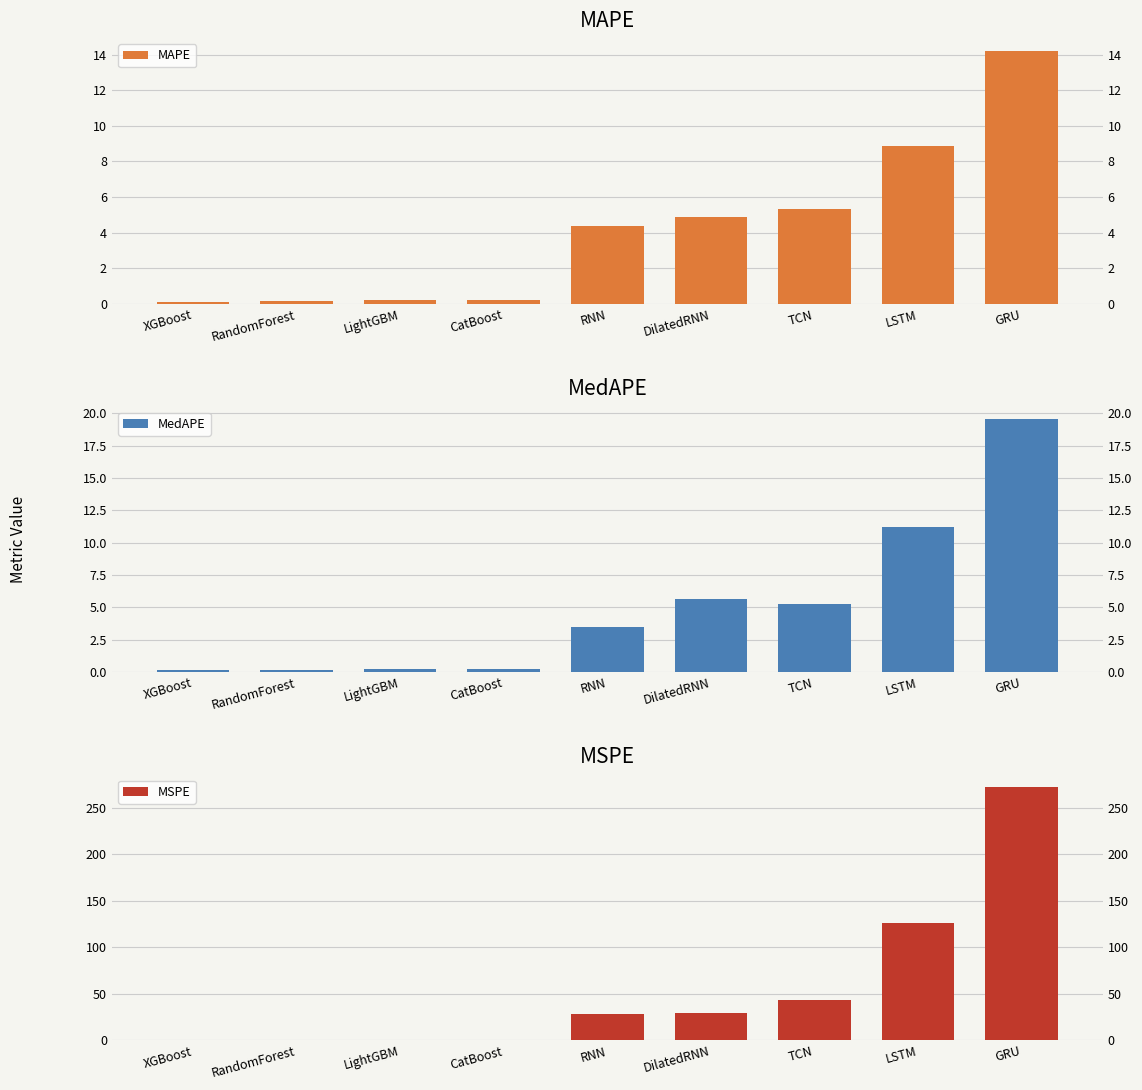

Are the bars grouped side by side (vs. stacked)?

Yes